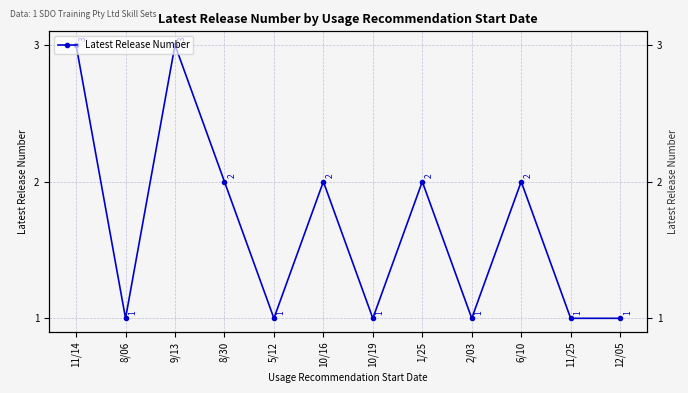

What is the label of the 8th point from the left?

1/25